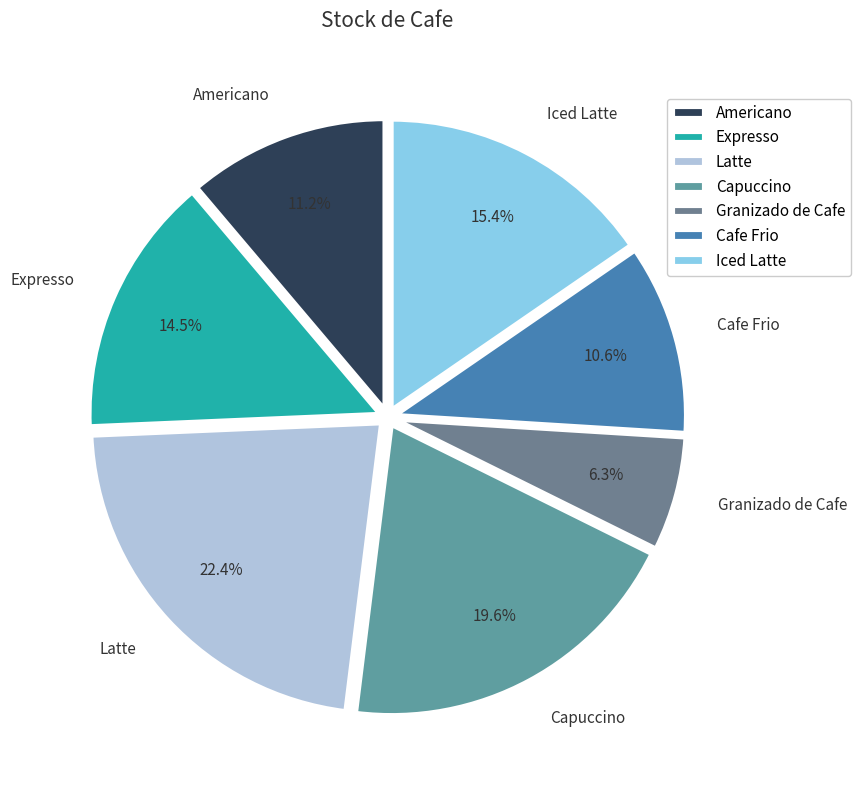

What percentage do Capuccino and Expresso together represent?

34.1%